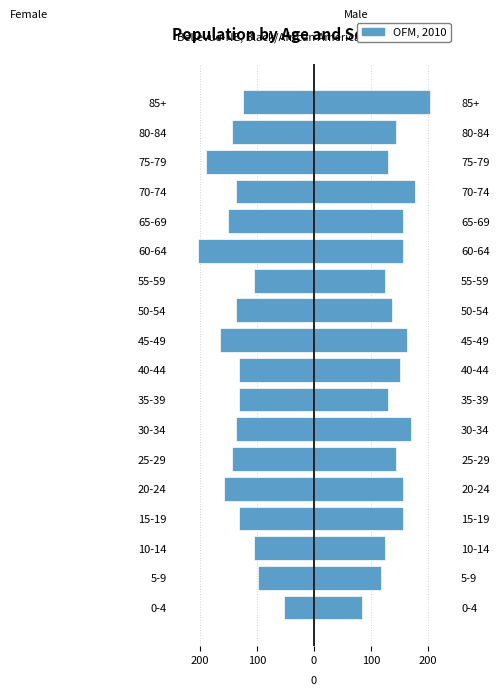

What is the sum of the Male values at 70-74 and 40-44?

328